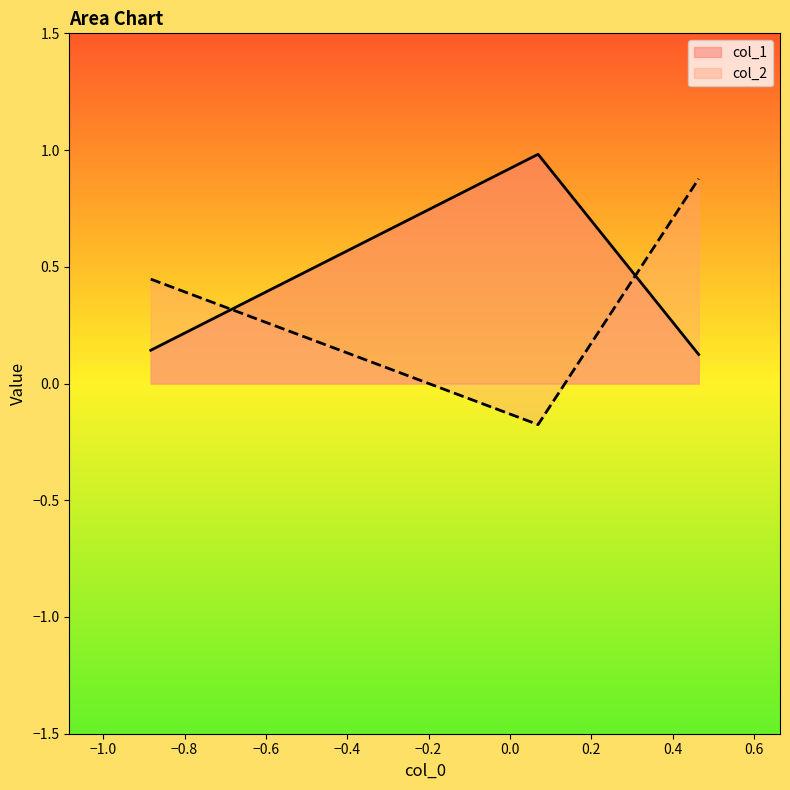

How many series are shown in this chart?

2